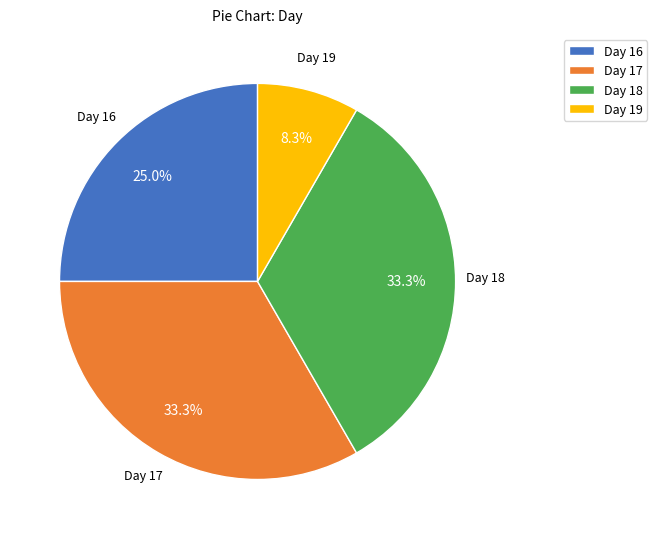

What is the smallest slice in the pie chart?

Day 19